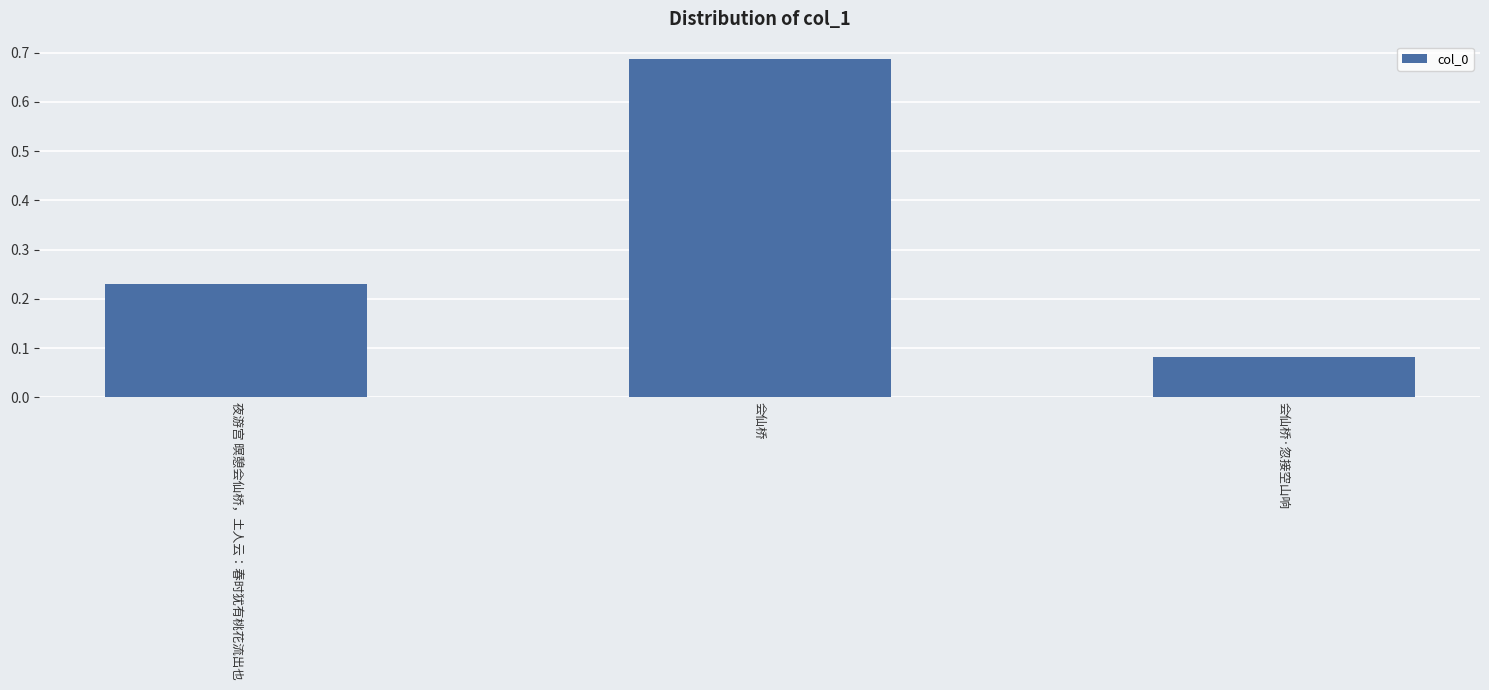

What position from the right is 夜游宫 暝憩会仙桥，土人云：春时犹有桃花流出也?

3